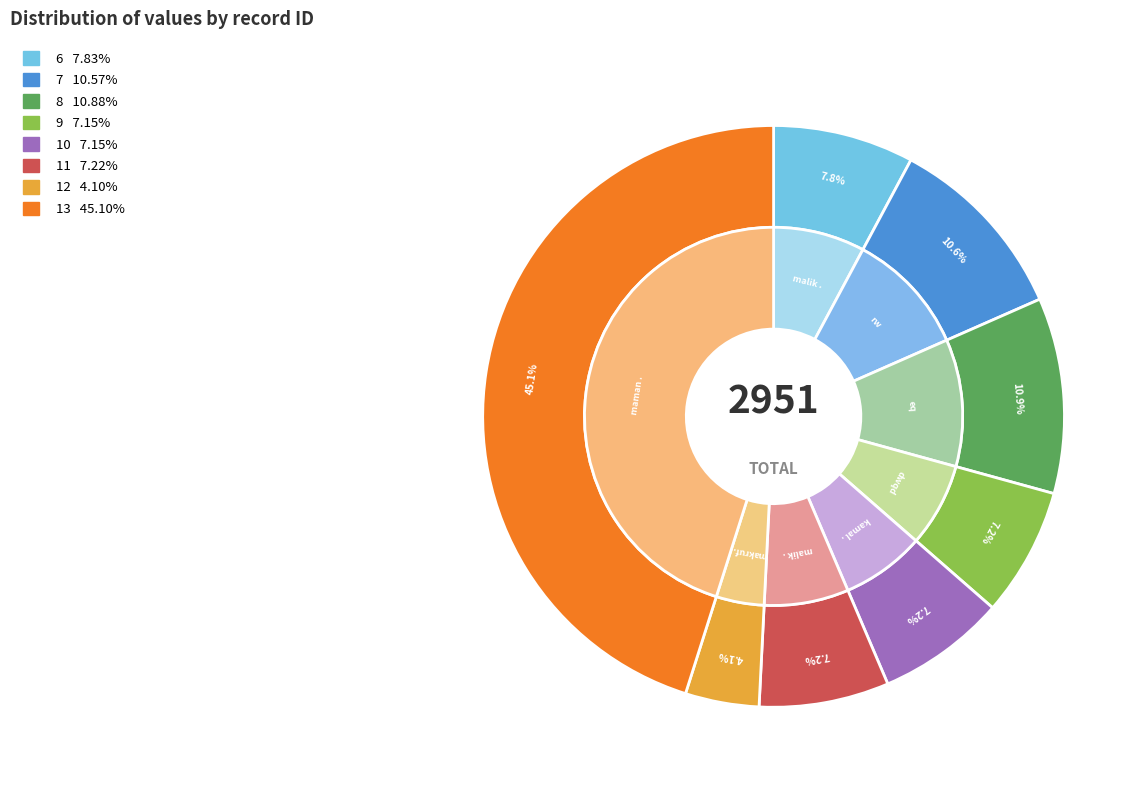

What is the total percentage of 7 and 6?

18.4%